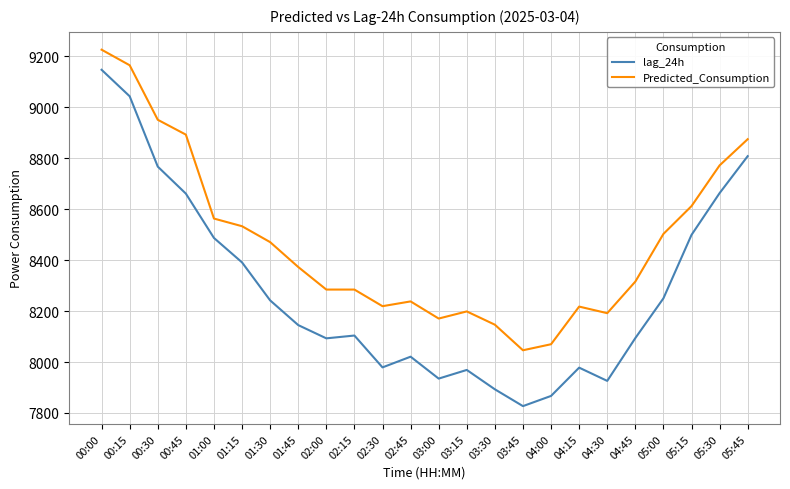

What position from the left is 04:15?

18